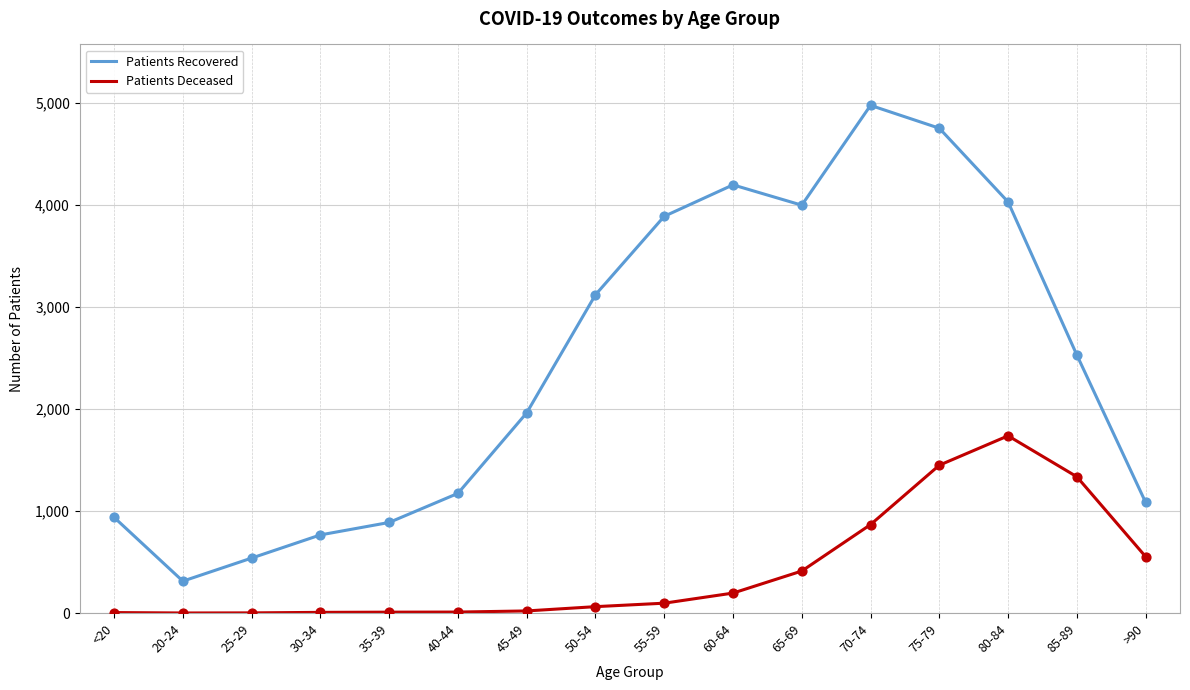

At which category is the sum across all series the highest?

75-79